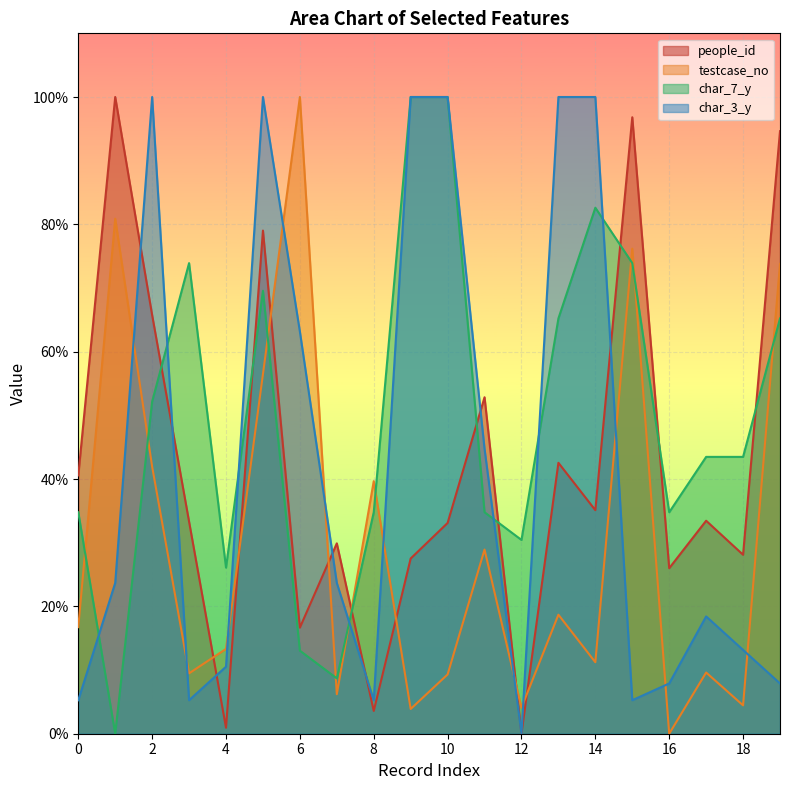

Reading left to right, list all the values displayed in this chart.

people_id: 40.6	100.0	65.7	33.3	0.9	79.0	16.7	29.9	3.6	27.5	33.1	52.8	0.0	42.6	35.1	96.8	26.0	33.5	28.1	94.6
testcase_no: 16.7	80.9	41.9	9.5	13.3	56.5	100.0	6.2	39.7	3.9	9.3	28.9	4.1	18.7	11.2	76.2	0.0	9.6	4.5	73.8
char_7_y: 34.8	0.0	52.2	73.9	26.1	69.6	13.0	8.7	34.8	100.0	100.0	34.8	30.4	65.2	82.6	73.9	34.8	43.5	43.5	65.2
char_3_y: 5.3	23.7	100.0	5.3	10.5	100.0	63.2	23.7	5.3	100.0	100.0	44.7	0.0	100.0	100.0	5.3	7.9	18.4	13.2	7.9